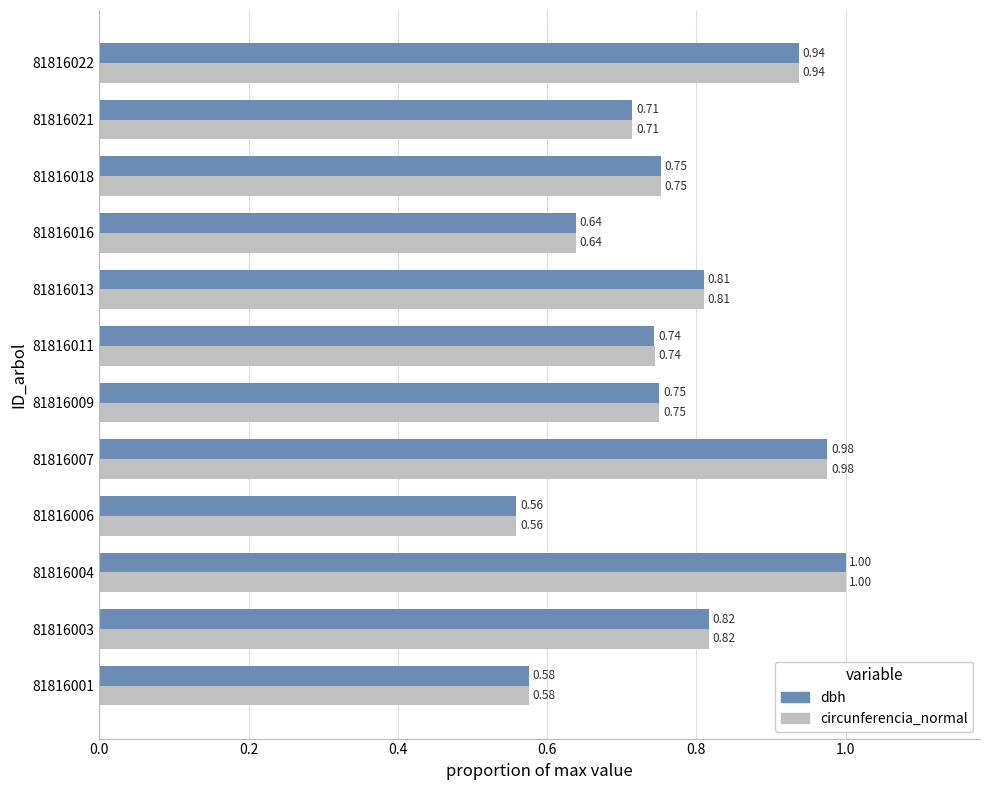

At which category is the sum across all series the highest?

81816004